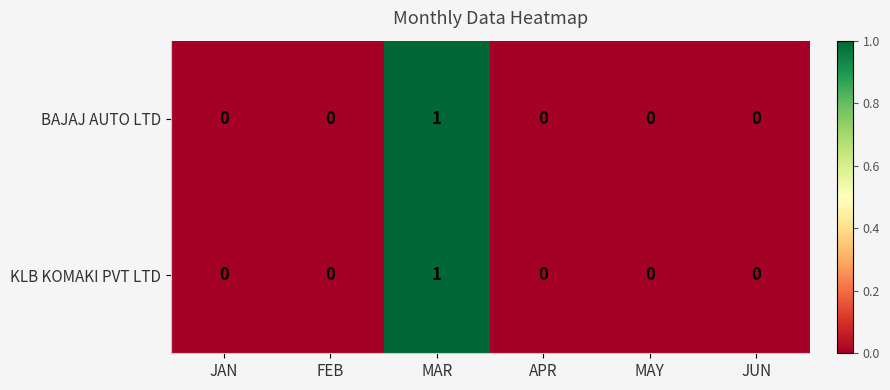

Reading left to right, list all the values displayed in this chart.

BAJAJ AUTO LTD: 0	0	1	0	0	0
KLB KOMAKI PVT LTD: 0	0	1	0	0	0